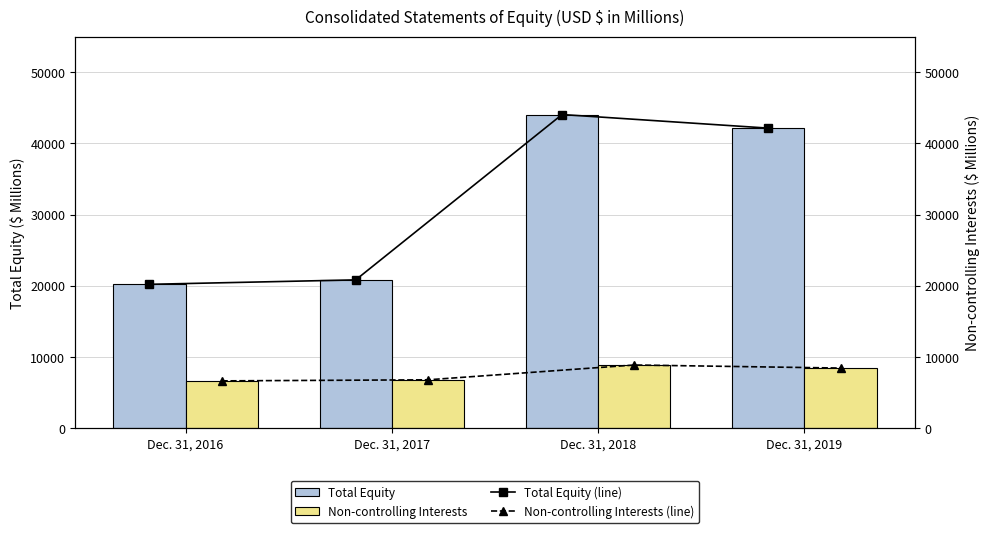

What is the sum of all Non-controlling Interests (line) values?

30760